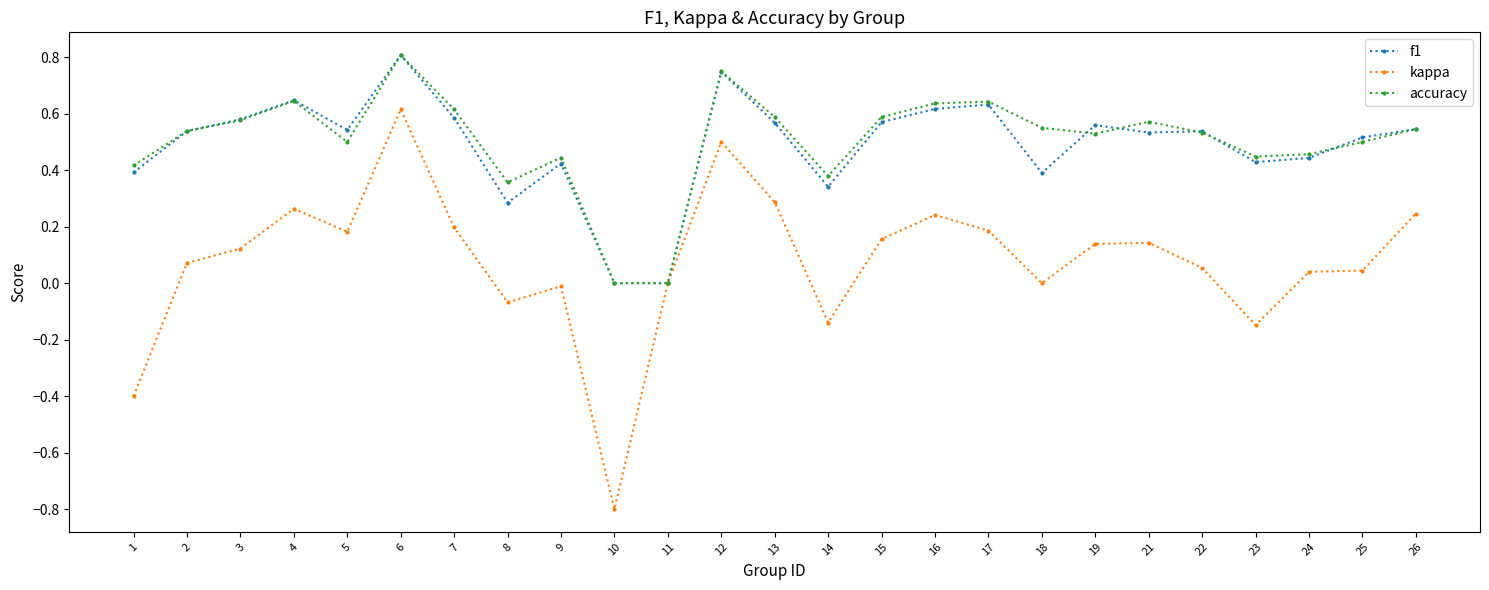

Which series has the largest total across all categories?

accuracy